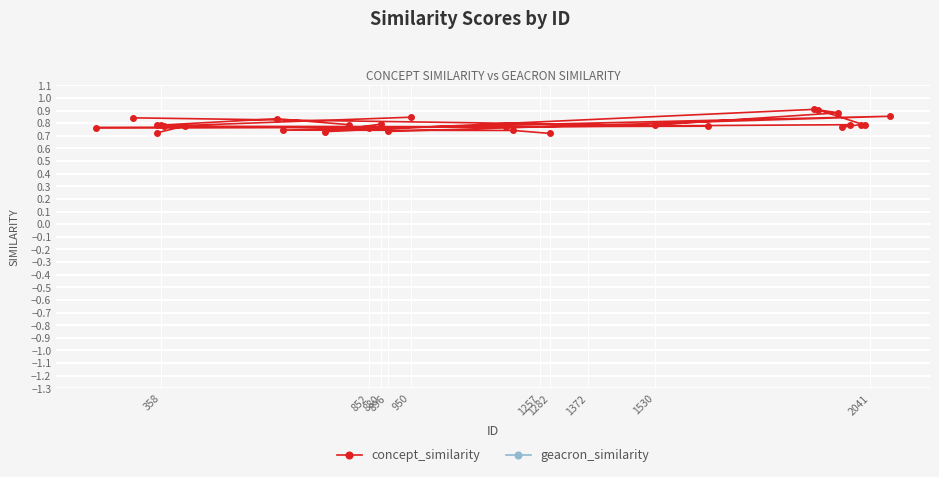

What are all the series names shown in the legend?

concept_similarity, geacron_similarity